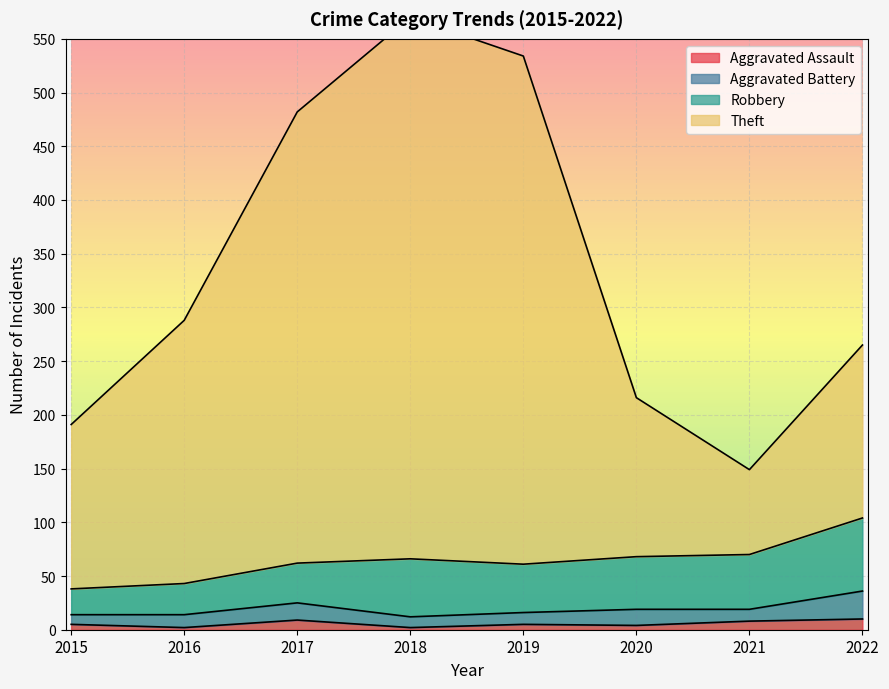

Where is Theft nearest to the value 359?

2016